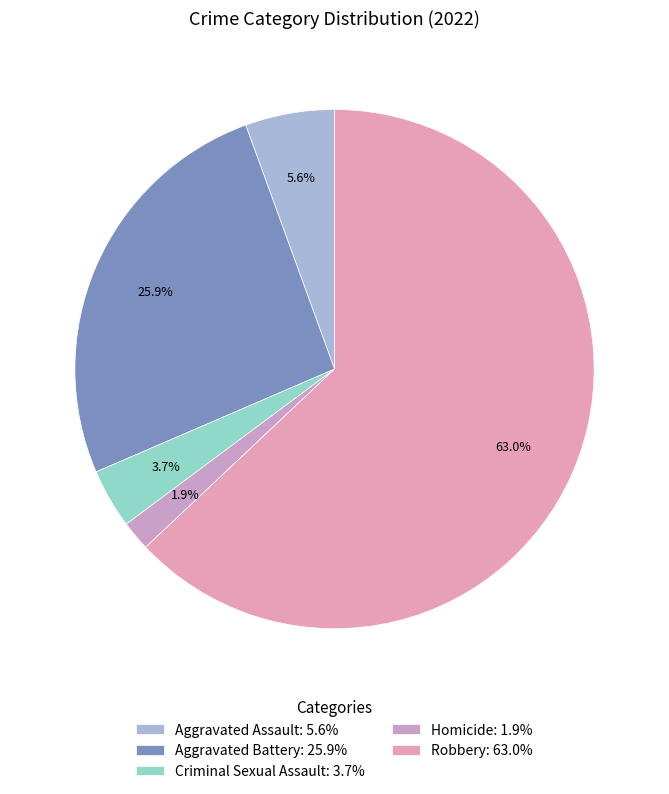

What percentage is the Criminal Sexual Assault slice, to the nearest percent?

4%